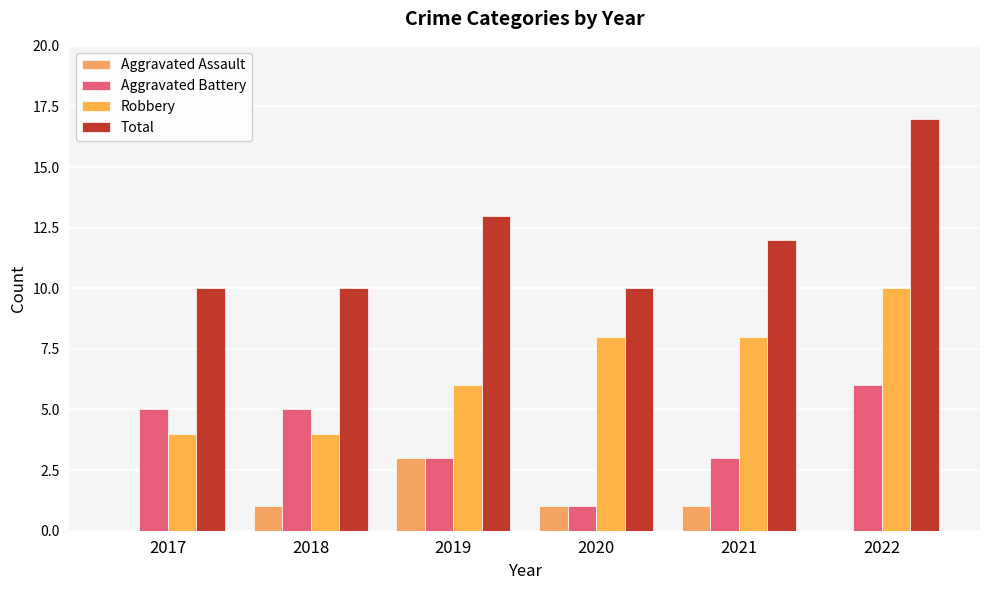

What is the difference between the maximum and second lowest values in the Aggravated Assault series?

3